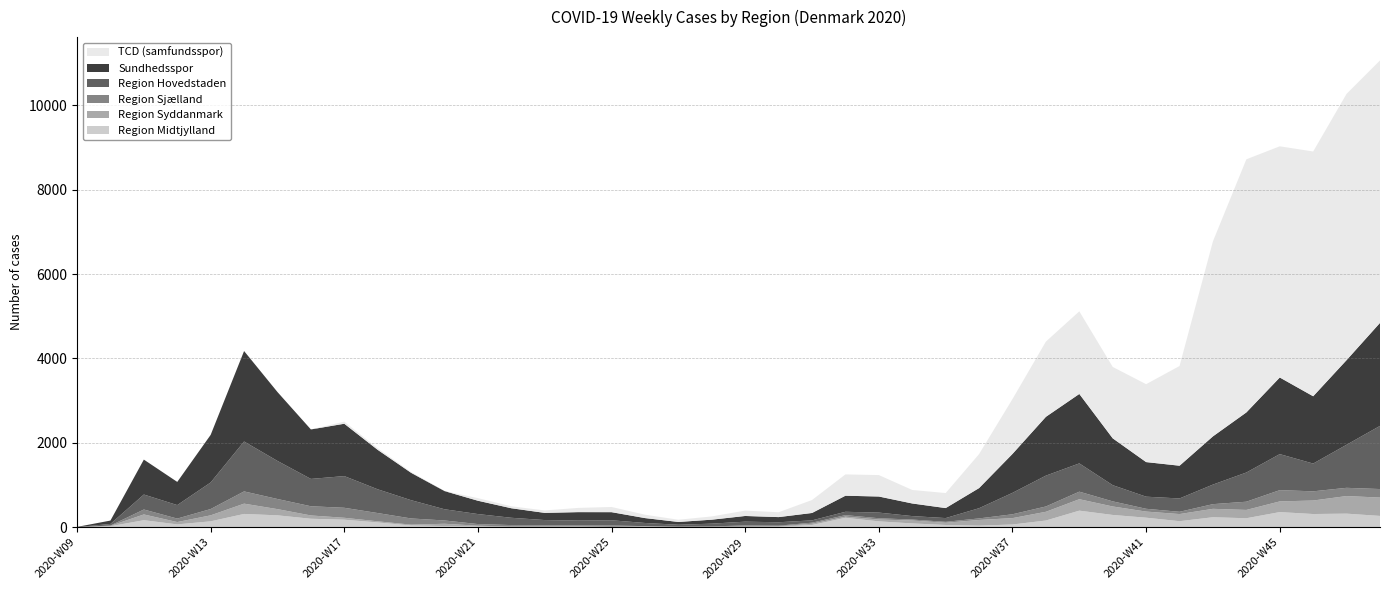

Reading left to right, what are all the values shown in this chart?

Region Midtjylland: 2020-W09=1	2020-W10=23	2020-W11=167	2020-W12=67	2020-W13=140	2020-W14=315	2020-W15=282	2020-W16=201	2020-W17=178	2020-W18=114	2020-W19=41	2020-W20=28	2020-W21=16	2020-W22=5	2020-W23=6	2020-W24=9	2020-W25=8	2020-W26=13	2020-W27=4	2020-W28=5	2020-W29=5	2020-W30=11	2020-W31=53	2020-W32=224	2020-W33=139	2020-W34=90	2020-W35=53	2020-W36=37	2020-W37=65	2020-W38=159	2020-W39=393	2020-W40=291	2020-W41=226	2020-W42=143	2020-W43=237	2020-W44=213	2020-W45=359	2020-W46=313	2020-W47=322	2020-W48=268
Region Syddanmark: 2020-W09=0	2020-W10=10	2020-W11=136	2020-W12=56	2020-W13=142	2020-W14=244	2020-W15=147	2020-W16=78	2020-W17=46	2020-W18=26	2020-W19=20	2020-W20=54	2020-W21=20	2020-W22=12	2020-W23=11	2020-W24=9	2020-W25=1	2020-W26=6	2020-W27=5	2020-W28=5	2020-W29=10	2020-W30=11	2020-W31=30	2020-W32=27	2020-W33=44	2020-W34=69	2020-W35=53	2020-W36=135	2020-W37=151	2020-W38=207	2020-W39=271	2020-W40=201	2020-W41=145	2020-W42=169	2020-W43=199	2020-W44=197	2020-W45=253	2020-W46=320	2020-W47=417	2020-W48=435
Region Sjælland: 2020-W09=1	2020-W10=7	2020-W11=117	2020-W12=82	2020-W13=149	2020-W14=290	2020-W15=240	2020-W16=218	2020-W17=237	2020-W18=196	2020-W19=147	2020-W20=78	2020-W21=39	2020-W22=34	2020-W23=30	2020-W24=24	2020-W25=32	2020-W26=7	2020-W27=5	2020-W28=9	2020-W29=28	2020-W30=15	2020-W31=25	2020-W32=36	2020-W33=30	2020-W34=23	2020-W35=22	2020-W36=37	2020-W37=91	2020-W38=126	2020-W39=179	2020-W40=121	2020-W41=66	2020-W42=54	2020-W43=111	2020-W44=195	2020-W45=267	2020-W46=218	2020-W47=195	2020-W48=202
Region Hovedstaden: 2020-W09=2	2020-W10=38	2020-W11=355	2020-W12=320	2020-W13=630	2020-W14=1183	2020-W15=902	2020-W16=648	2020-W17=751	2020-W18=563	2020-W19=433	2020-W20=266	2020-W21=237	2020-W22=173	2020-W23=123	2020-W24=116	2020-W25=124	2020-W26=75	2020-W27=45	2020-W28=66	2020-W29=89	2020-W30=81	2020-W31=55	2020-W32=79	2020-W33=134	2020-W34=82	2020-W35=89	2020-W36=242	2020-W37=508	2020-W38=731	2020-W39=670	2020-W40=384	2020-W41=287	2020-W42=316	2020-W43=464	2020-W44=692	2020-W45=854	2020-W46=658	2020-W47=1021	2020-W48=1497
Sundhedsspor: 2020-W09=4	2020-W10=80	2020-W11=828	2020-W12=549	2020-W13=1128	2020-W14=2144	2020-W15=1633	2020-W16=1173	2020-W17=1241	2020-W18=935	2020-W19=649	2020-W20=431	2020-W21=316	2020-W22=226	2020-W23=170	2020-W24=200	2020-W25=192	2020-W26=116	2020-W27=66	2020-W28=94	2020-W29=135	2020-W30=122	2020-W31=175	2020-W32=381	2020-W33=381	2020-W34=299	2020-W35=237	2020-W36=477	2020-W37=923	2020-W38=1394	2020-W39=1646	2020-W40=1110	2020-W41=820	2020-W42=776	2020-W43=1143	2020-W44=1424	2020-W45=1816	2020-W46=1595	2020-W47=2006	2020-W48=2441
TCD (samfundsspor): 2020-W09=0	2020-W10=0	2020-W11=0	2020-W12=0	2020-W13=0	2020-W14=0	2020-W15=0	2020-W16=0	2020-W17=49	2020-W18=36	2020-W19=18	2020-W20=2	2020-W21=61	2020-W22=46	2020-W23=58	2020-W24=100	2020-W25=123	2020-W26=80	2020-W27=53	2020-W28=77	2020-W29=127	2020-W30=115	2020-W31=307	2020-W32=505	2020-W33=508	2020-W34=320	2020-W35=356	2020-W36=806	2020-W37=1300	2020-W38=1783	2020-W39=1958	2020-W40=1692	2020-W41=1846	2020-W42=2363	2020-W43=4622	2020-W44=5999	2020-W45=5479	2020-W46=5801	2020-W47=6311	2020-W48=6220